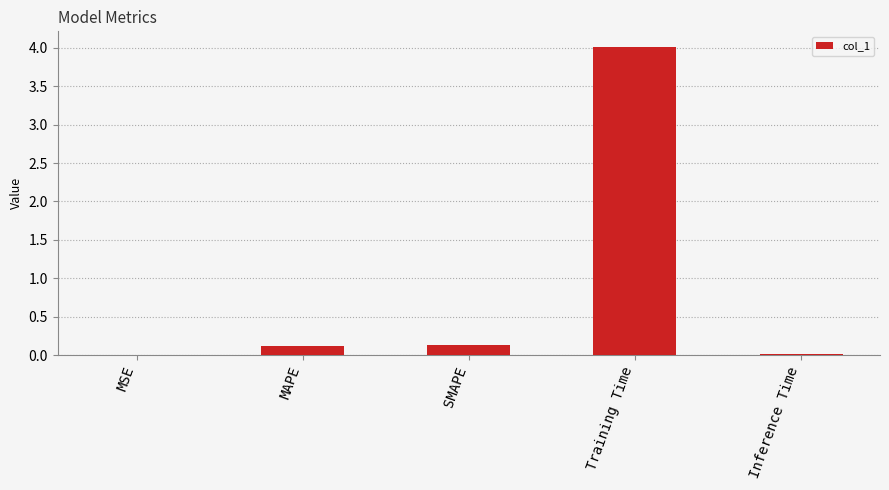

The value at SMAPE is 0.1. True or false?

True